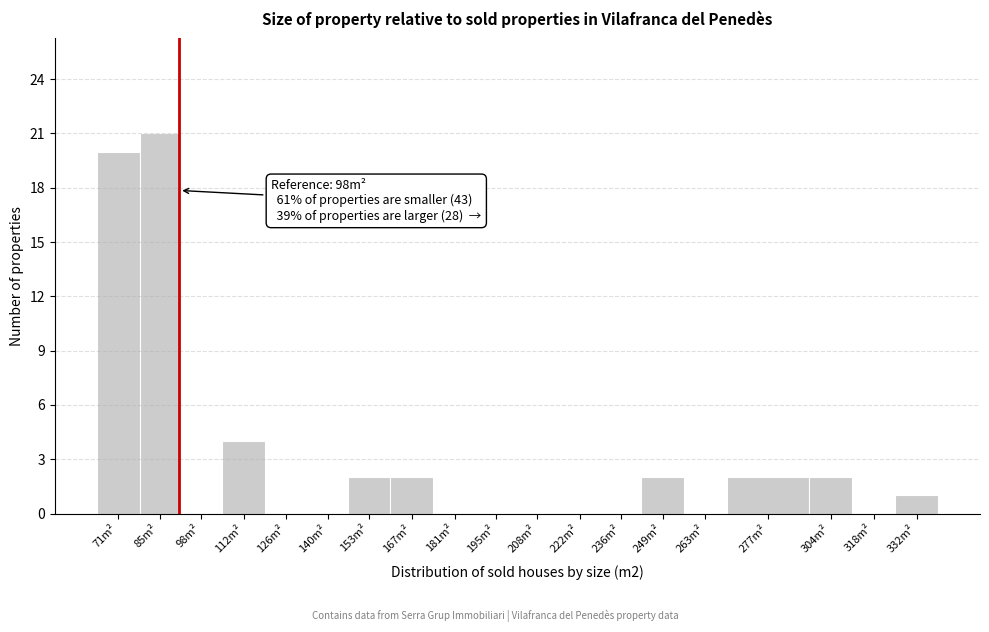

Reading left to right, what are all the values shown in this chart?

71m²=20	85m²=21	98m²=0	112m²=4	126m²=0	140m²=0	153m²=2	167m²=2	181m²=0	195m²=0	208m²=0	222m²=0	236m²=0	249m²=2	263m²=0	277m²=2	304m²=2	318m²=0	332m²=1